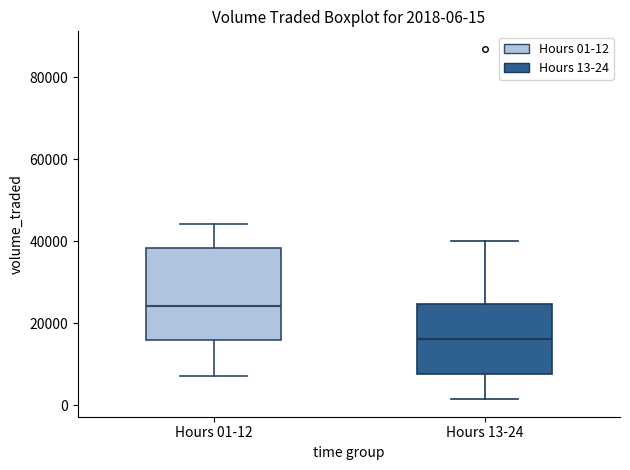

Comparing the boxes themselves (not the whiskers), which one is the tallest?

Hours 01-12